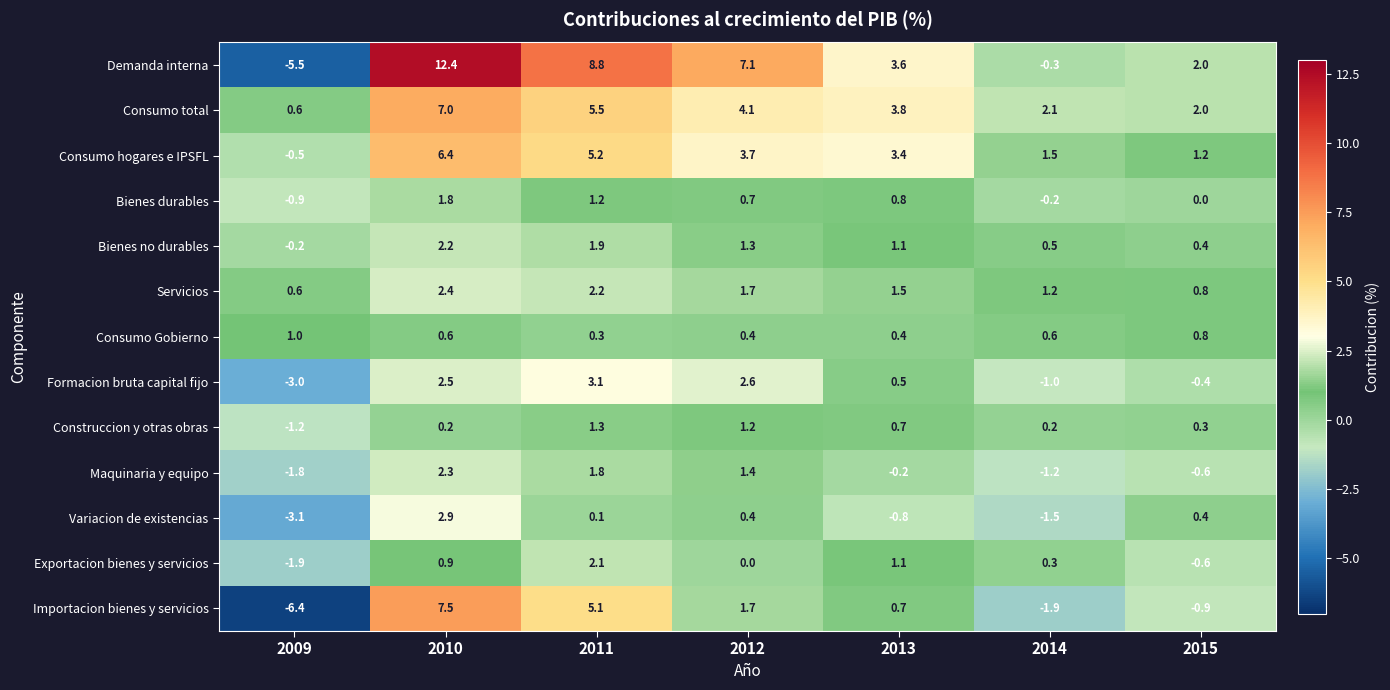

Which series has the widest spread of values?

Demanda interna